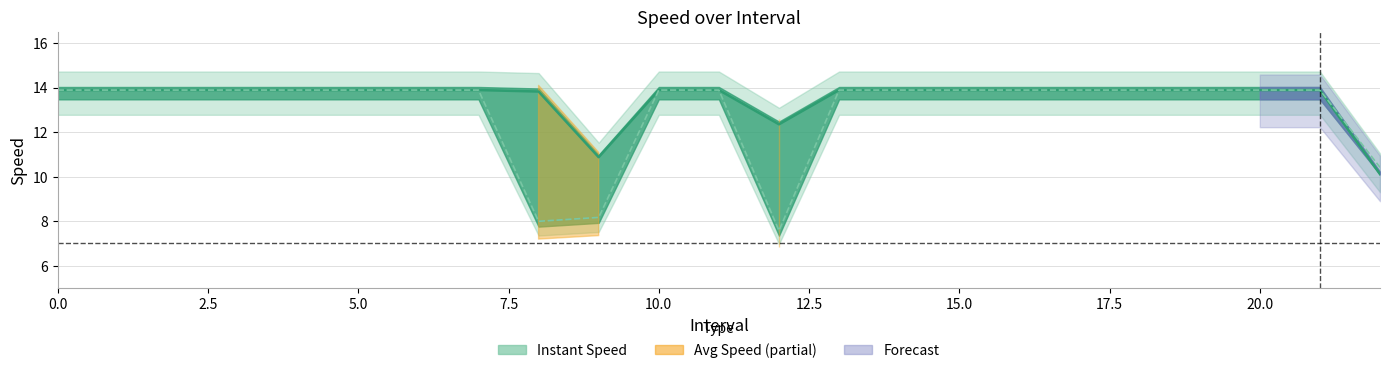

How many categories are shown in the chart?

23